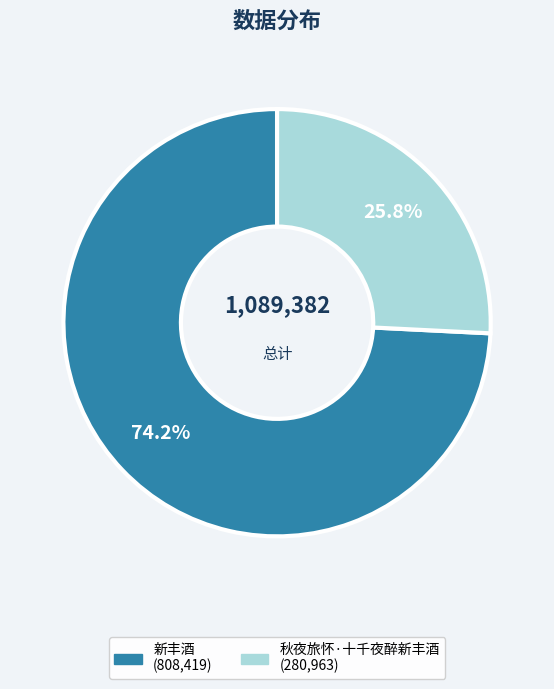

The 秋夜旅怀·十千夜醉新丰酒 slice represents 26% of the pie. True or false?

True